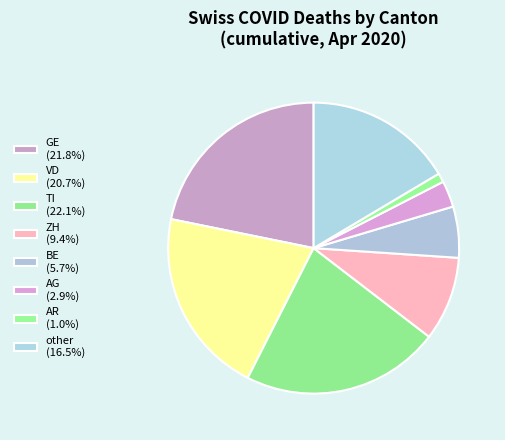

Count the number of slices in the pie.

8